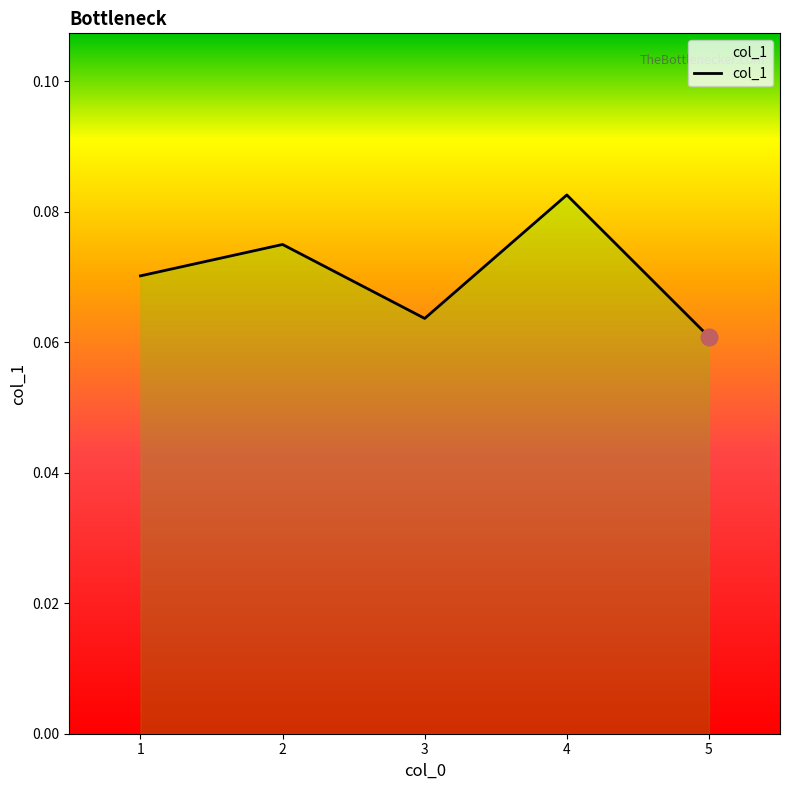

Rank the categories by value from highest to lowest.

4, 2, 1, 3, 5